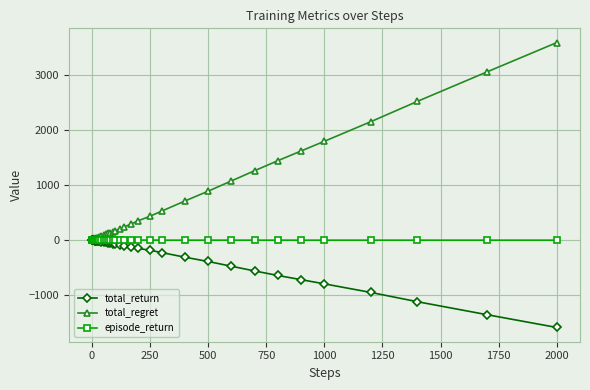

Which series has the largest range (max minus min)?

total_regret